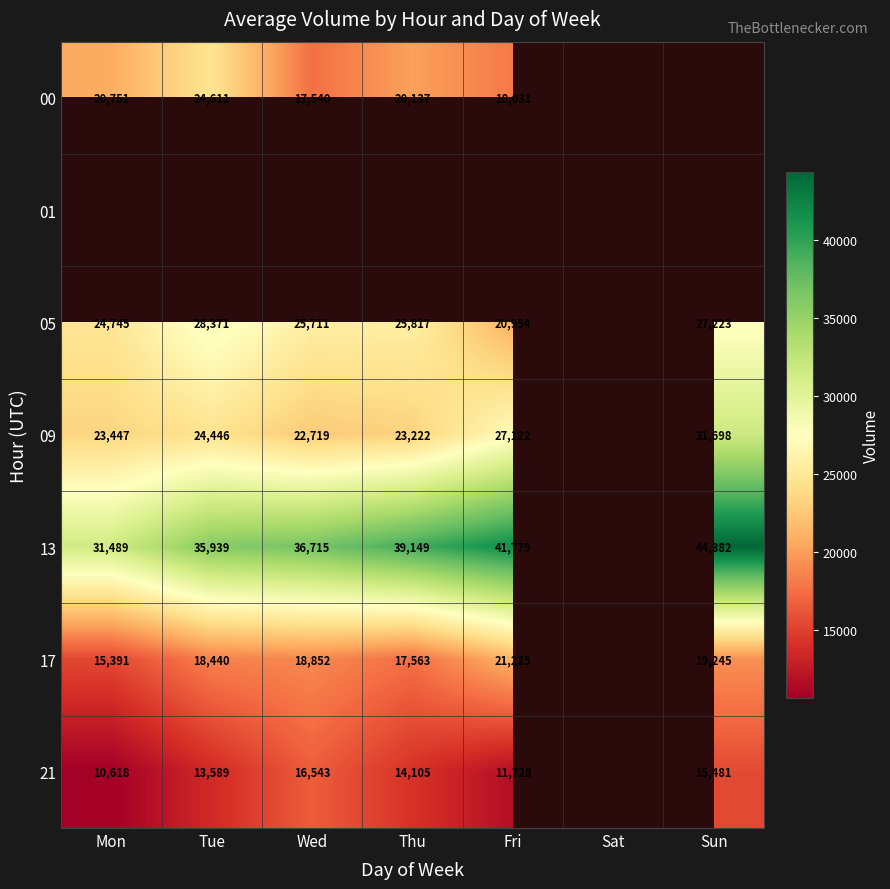

What is the minimum value shown in the chart?

10618.0